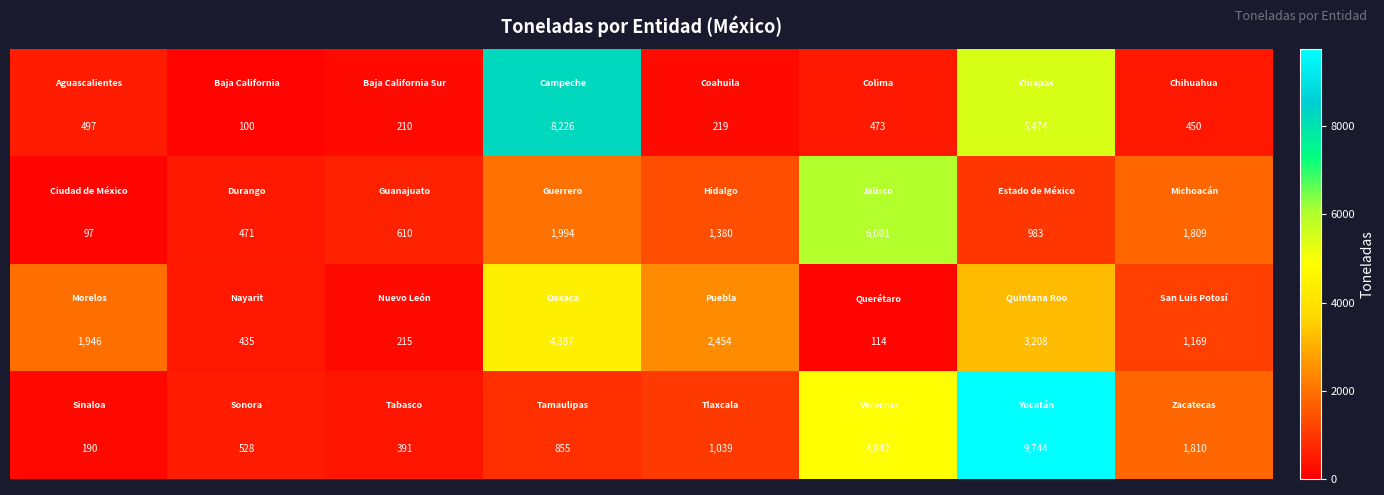

What is the greatest value displayed?

9744